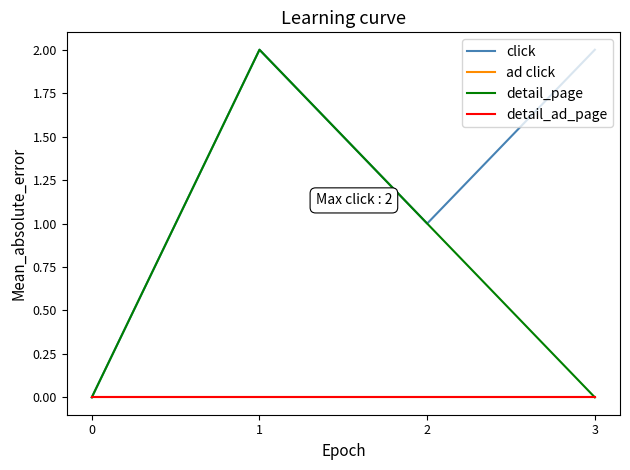

Rank the series by their maximum value, from lowest to highest.

ad click, detail_ad_page, click, detail_page